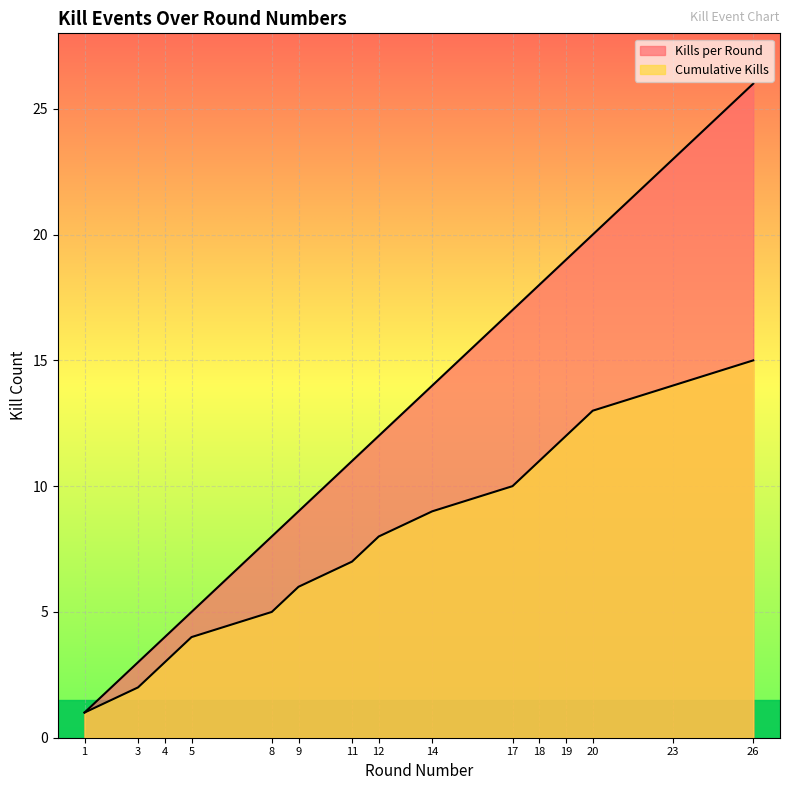

How many categories are shown in the chart?

15